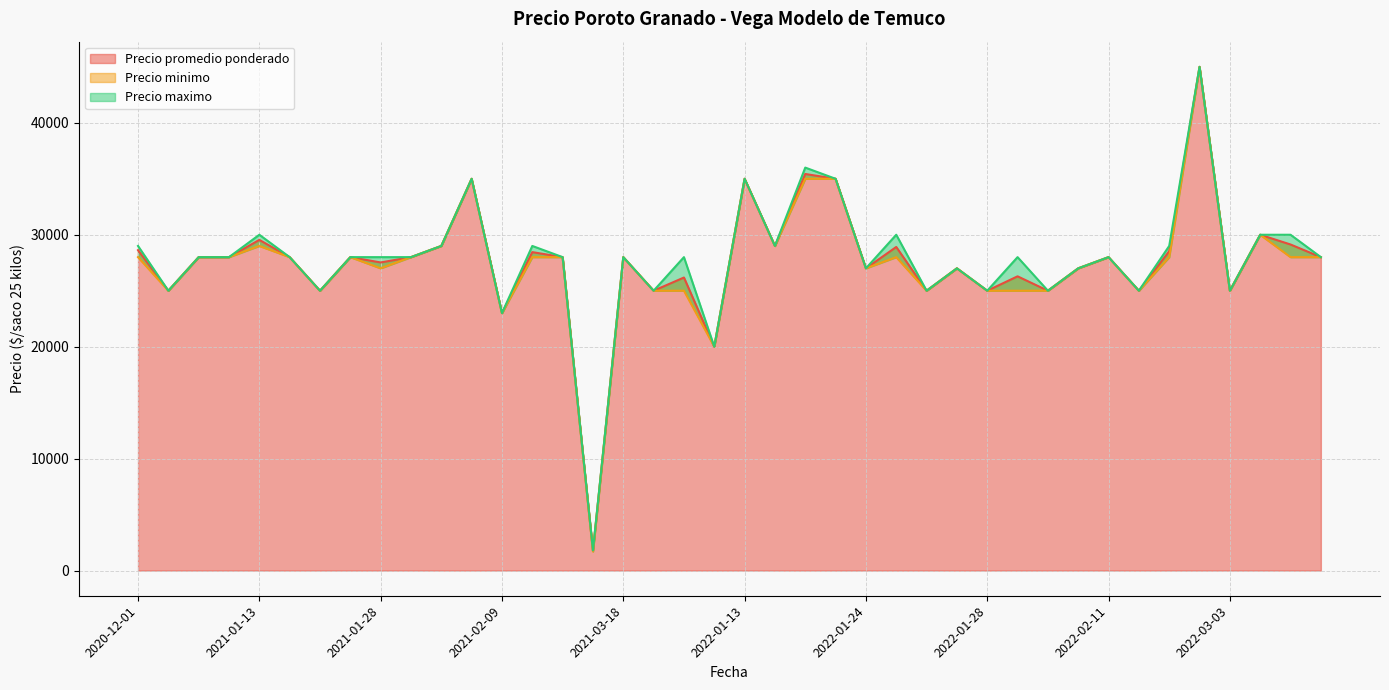

What value does the Precio maximo series have at 2020-12-28?

28000